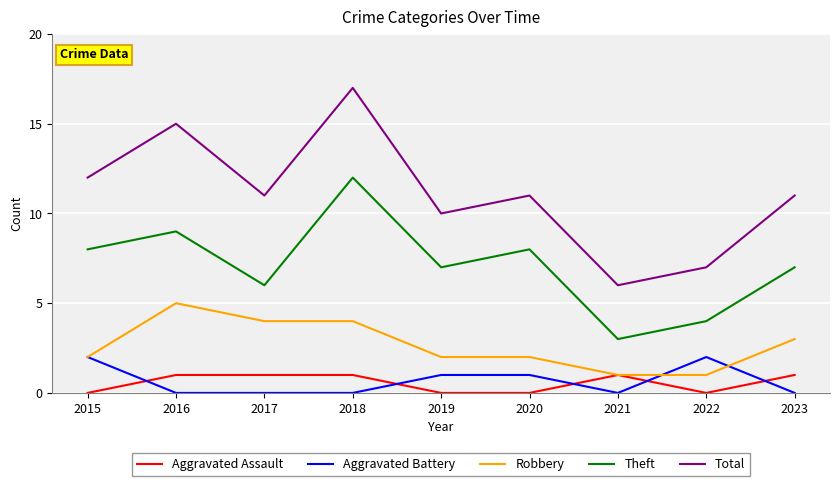

The Total series shows 7 at 2022. True or false?

True